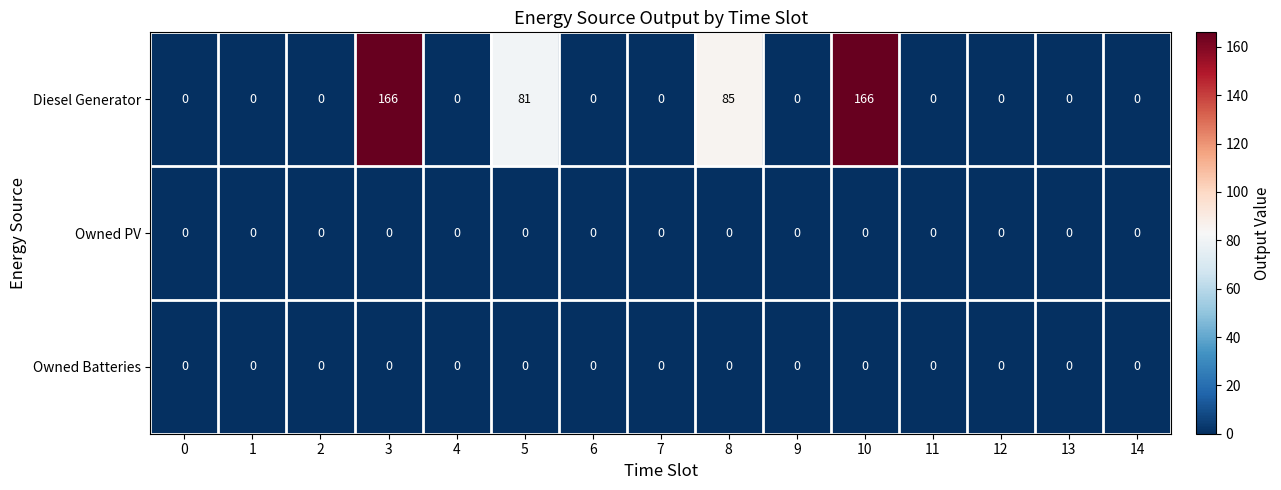

Which series has the largest total across all categories?

Diesel Generator